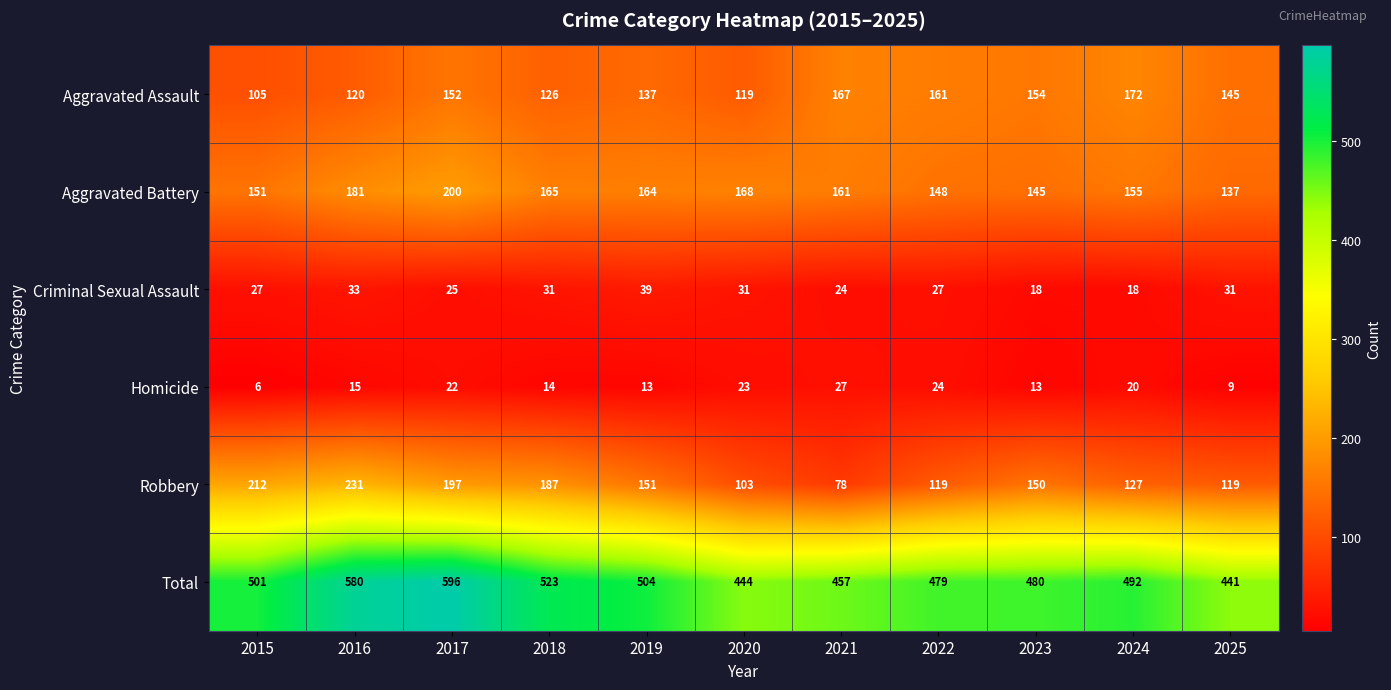

At how many categories does at least one series exceed 15?

11